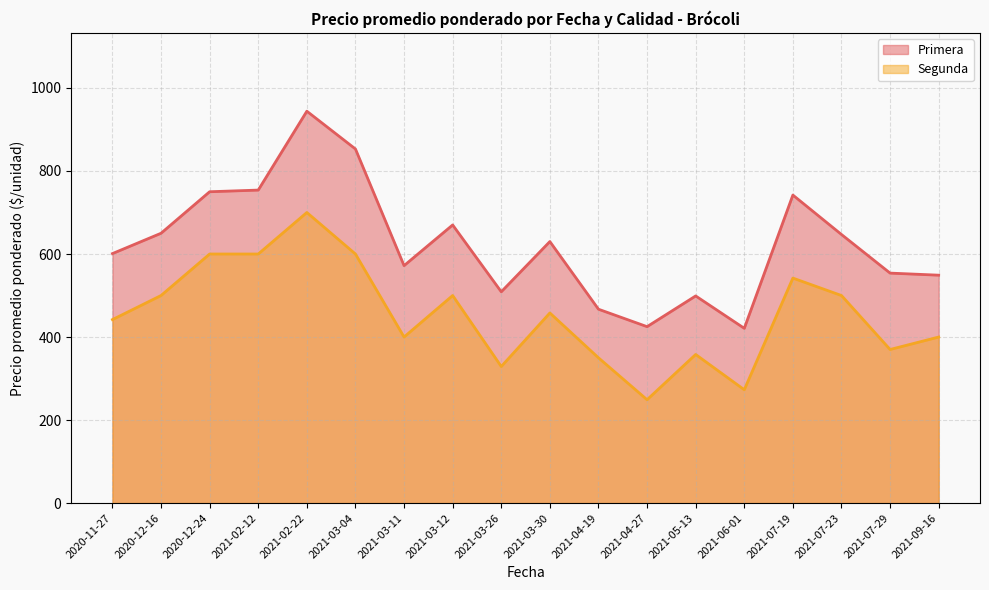

Rank the categories by Segunda value from highest to lowest.

2021-02-22, 2021-02-12, 2020-12-24, 2021-03-04, 2021-07-19, 2021-07-23, 2021-03-12, 2020-12-16, 2021-03-30, 2020-11-27, 2021-09-16, 2021-03-11, 2021-07-29, 2021-05-13, 2021-04-19, 2021-03-26, 2021-06-01, 2021-04-27